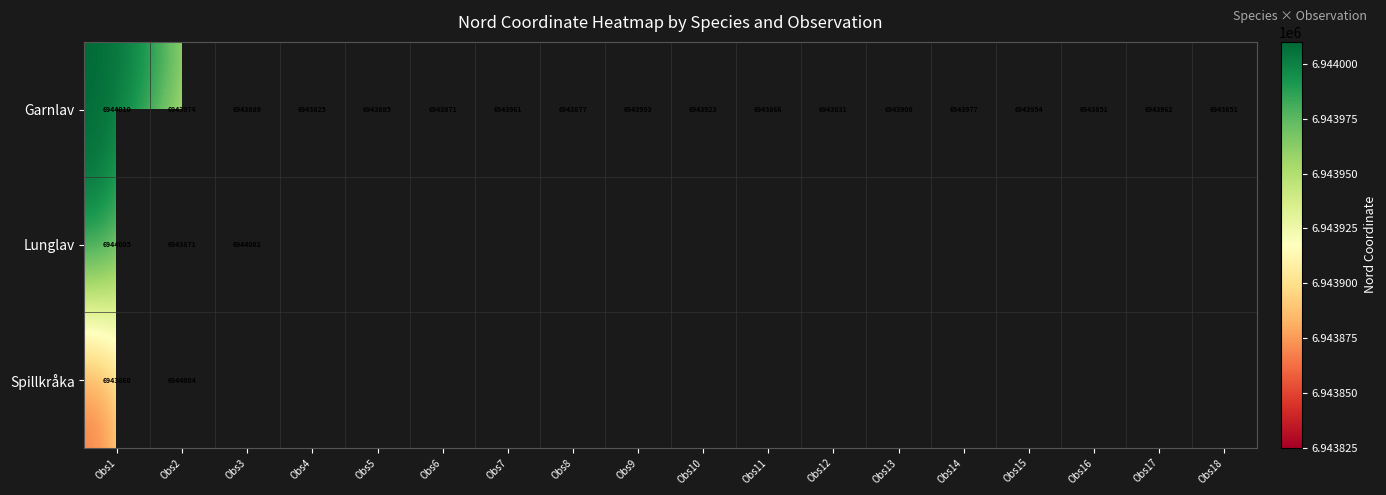

Which has a higher value, Obs13 or Obs11?

Obs13